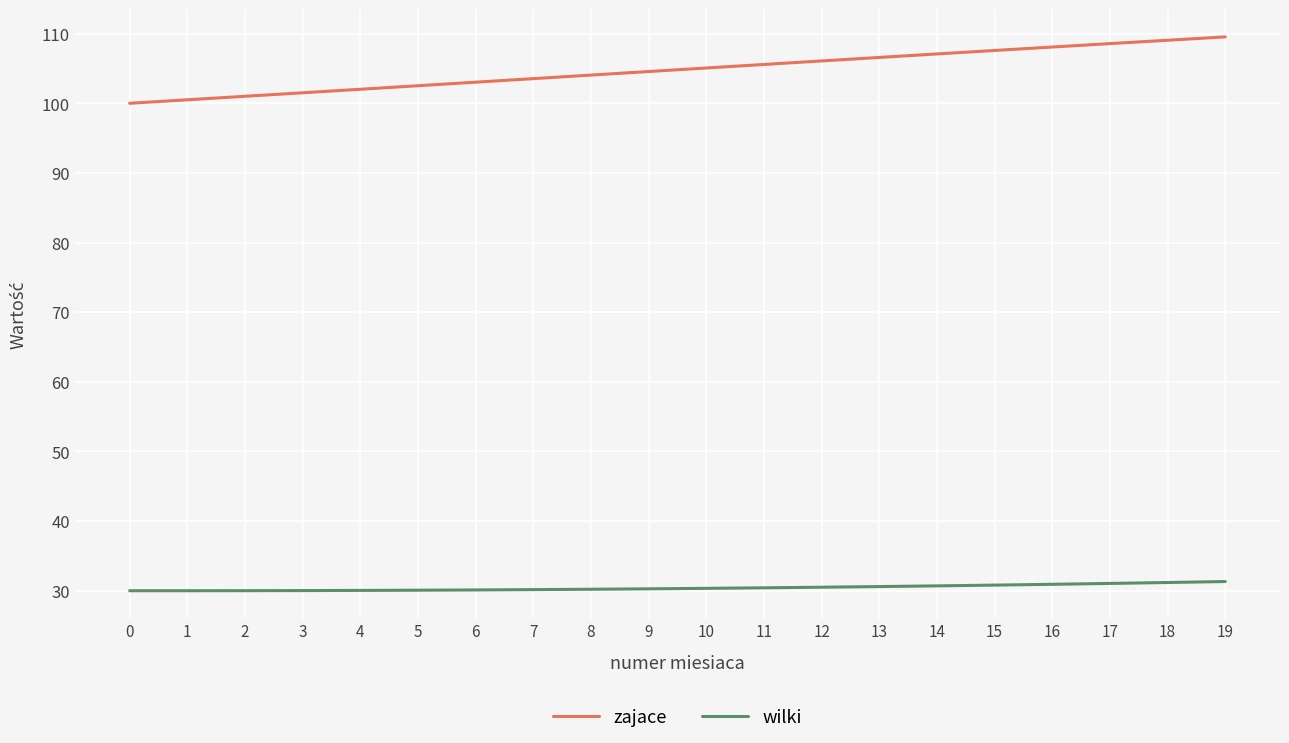

True or false: zajace and wilki intersect in this chart.

False